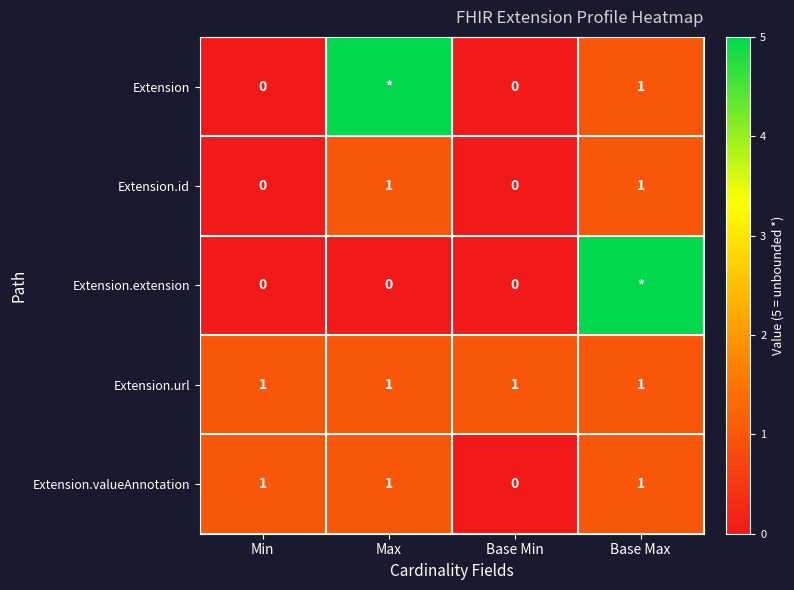

How many Extension.valueAnnotation values are between 1 and 2?

3